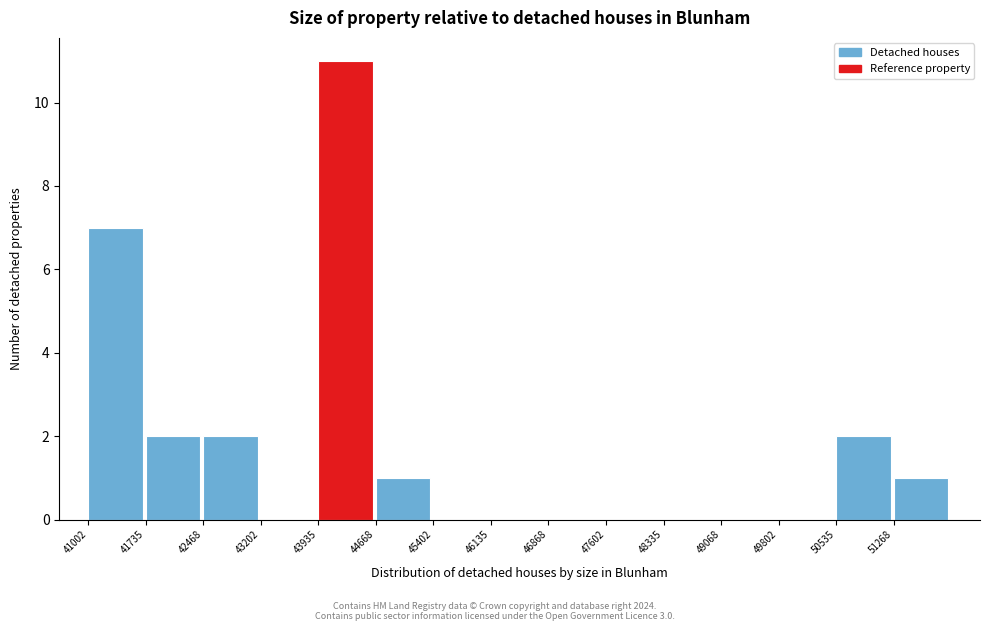

Reading right to left, extract all data points from this chart.

51268=1	50535=2	49802=0	49068=0	48335=0	47602=0	46868=0	46135=0	45402=0	44668=1	43935=11	43202=0	42468=2	41735=2	41002=7